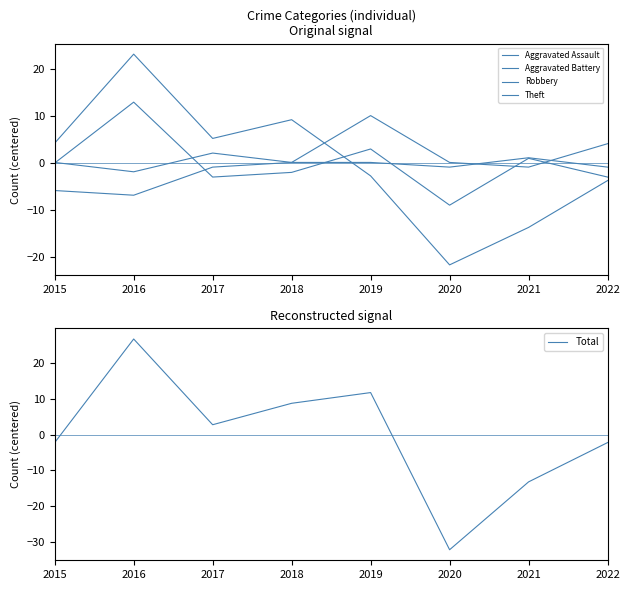

List the labels in order of Total value, smallest first.

2020, 2021, 2015, 2022, 2017, 2018, 2019, 2016